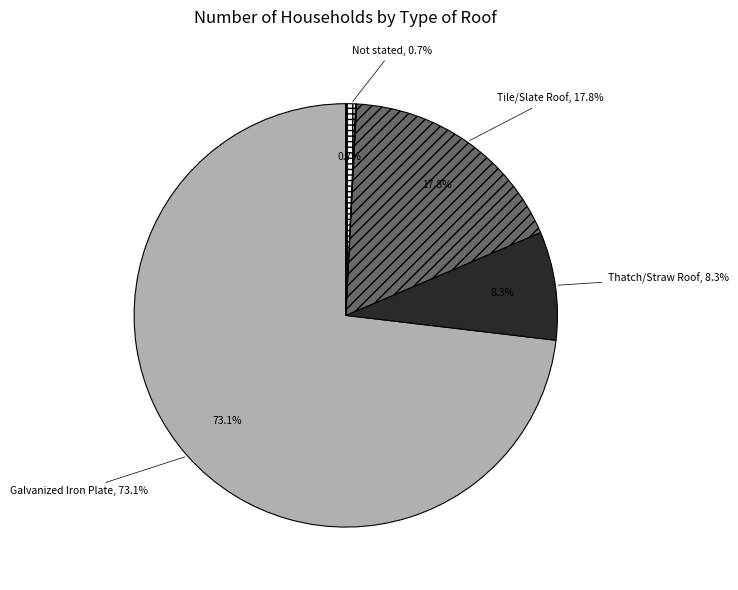

Which slice is the largest?

Galvanized Iron Plate